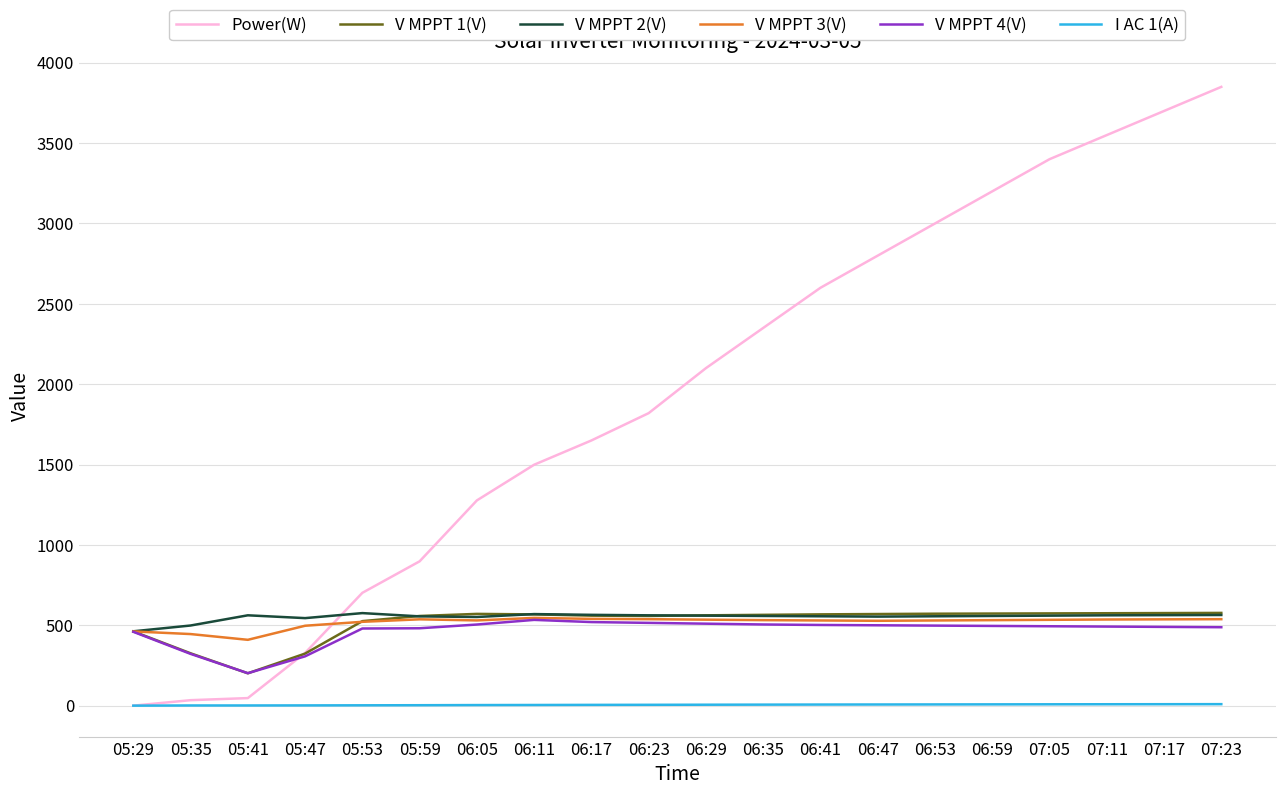

Between 06:23 and 06:53, which series saw the biggest shift?

Power(W)